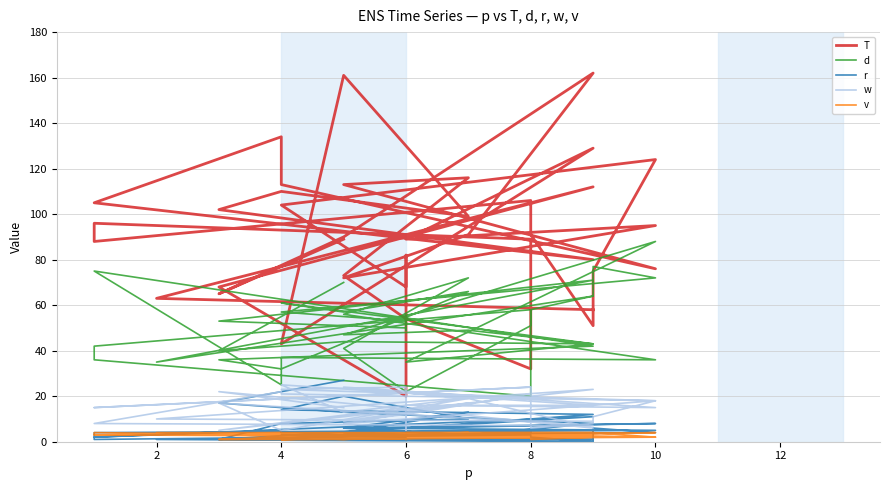

Is the value of v at 37 greater than the value of T at 13?

No